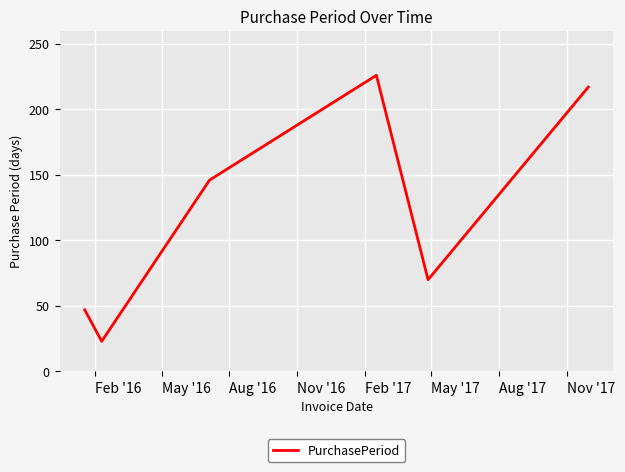

What is the difference between the second highest and minimum values?

194